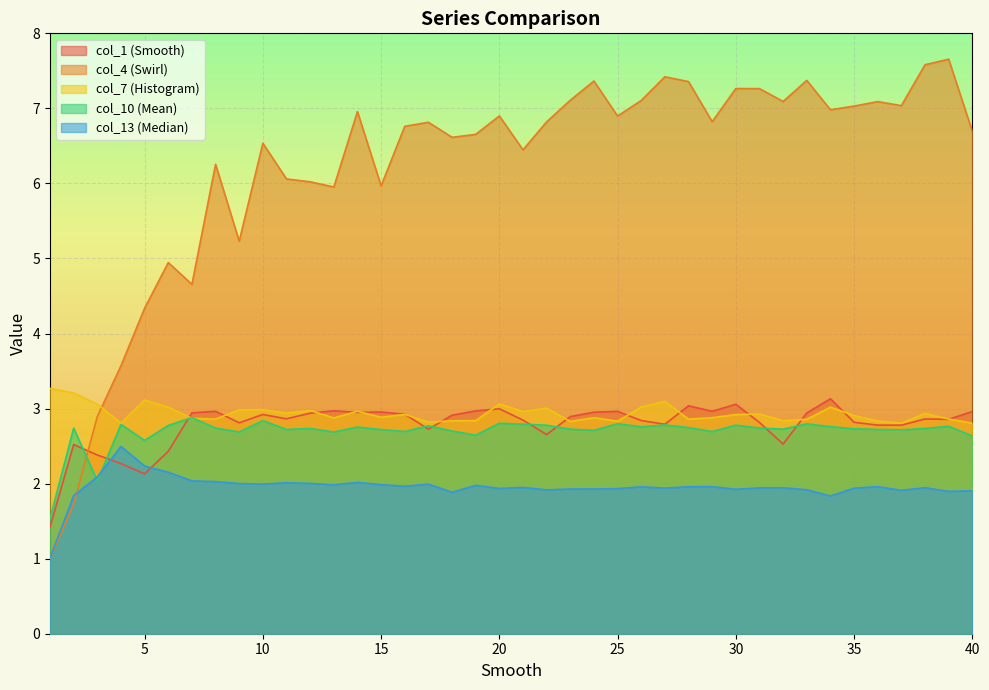

Rank the series by their maximum value, from highest to lowest.

col_4 (Swirl), col_7 (Histogram), col_1 (Smooth), col_10 (Mean), col_13 (Median)